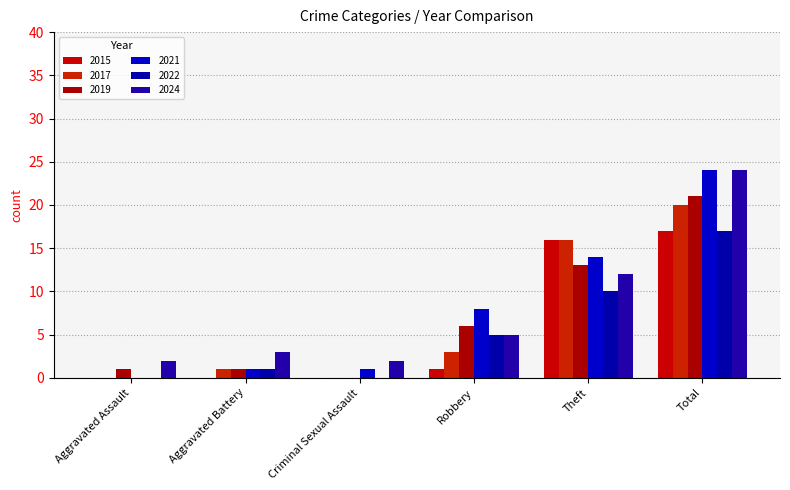

Reading left to right, what are all the values shown in this chart?

2015: 0	0	0	1	16	17
2017: 0	1	0	3	16	20
2019: 1	1	0	6	13	21
2021: 0	1	1	8	14	24
2022: 0	1	0	5	10	17
2024: 2	3	2	5	12	24